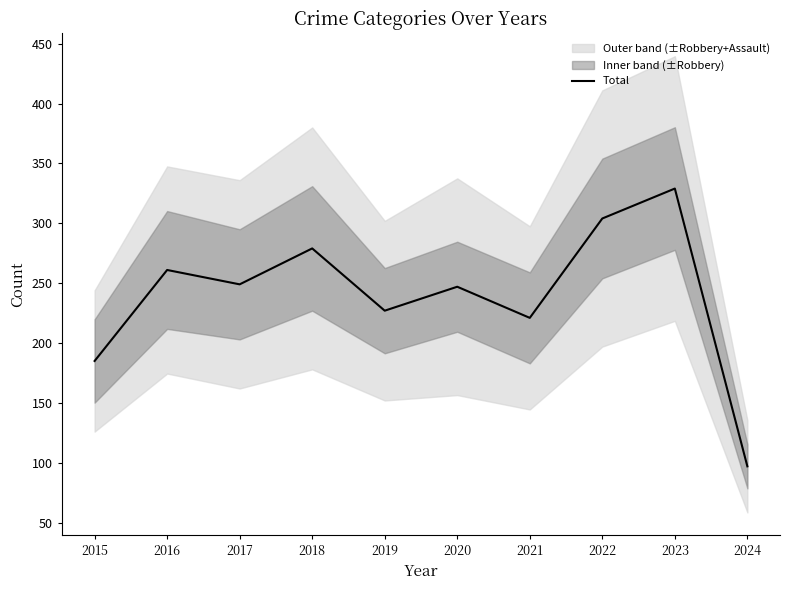

What is the sum of all values?

2399